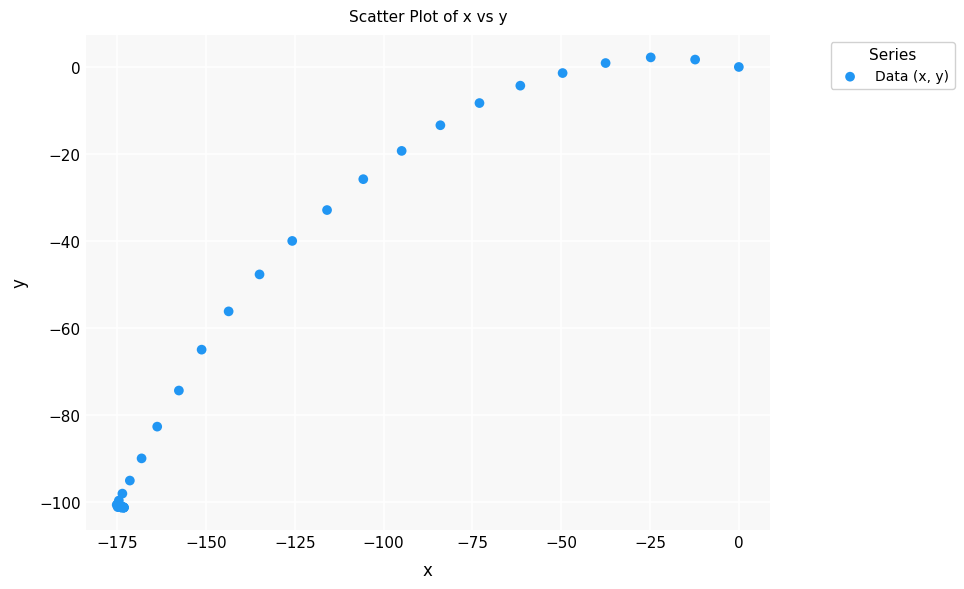

What Y value in the scatter plot is closest to -49?

-47.7